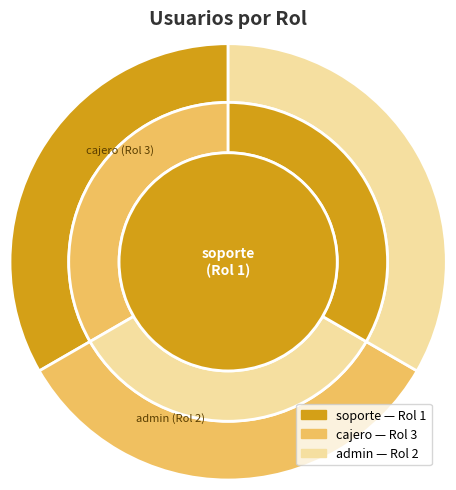

To the nearest percent, what percentage of the pie is admin?

33%